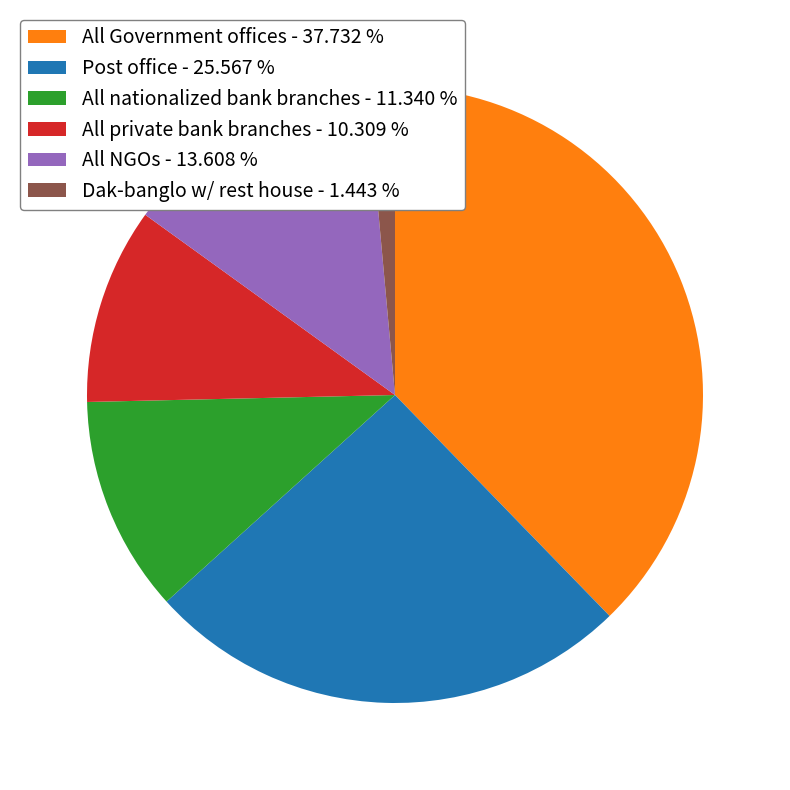

Combined, do Post office - 25.567 % and All private bank branches - 10.309 % account for over 50%?

No